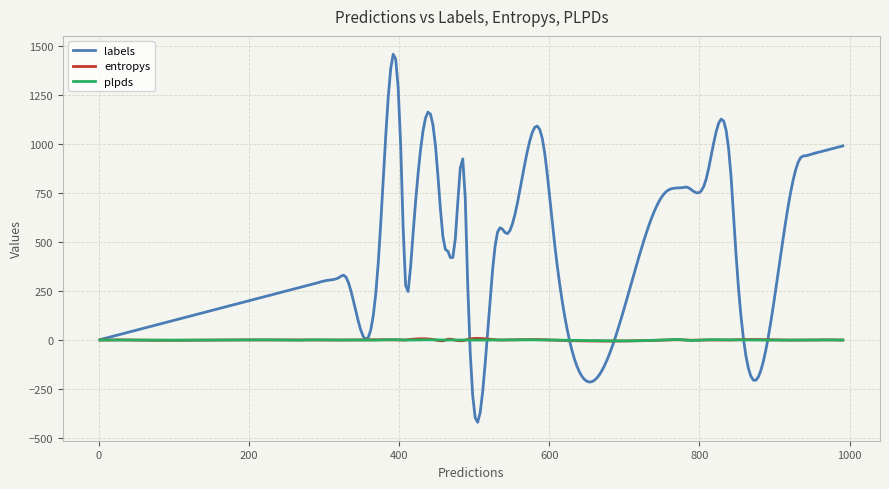

In plpds, how many points are higher than both neighbors (excluding endpoints)?

12